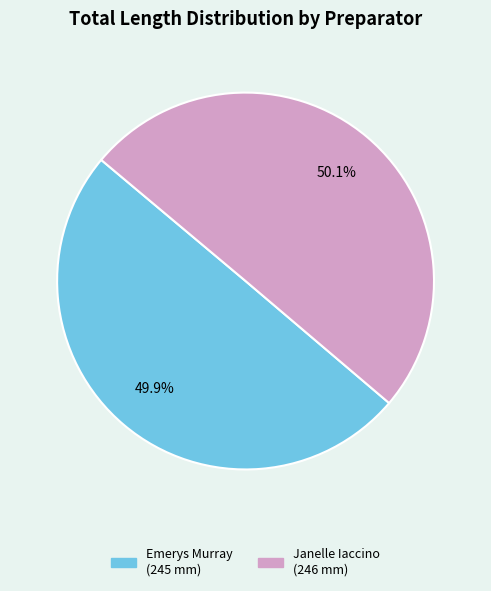

The Emerys Murray slice represents 50% of the pie. True or false?

True